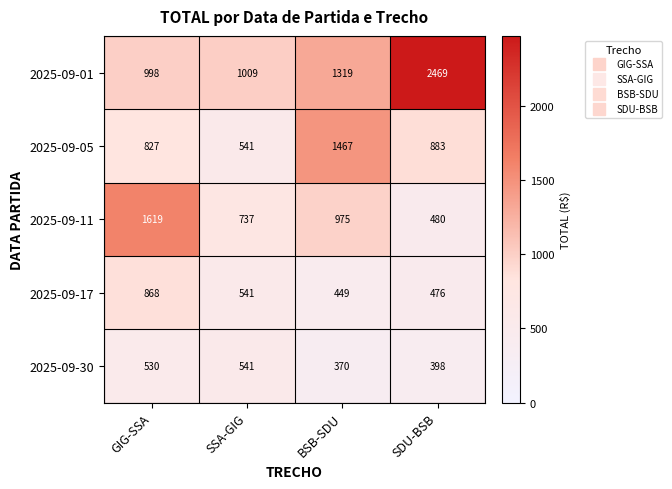

What is the total value across all series at SDU-BSB?

4706